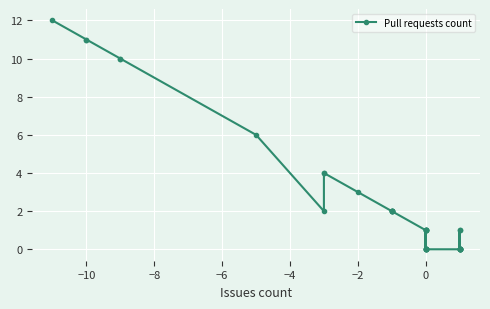

True or false: the data has more than 1 interior local peaks.

True